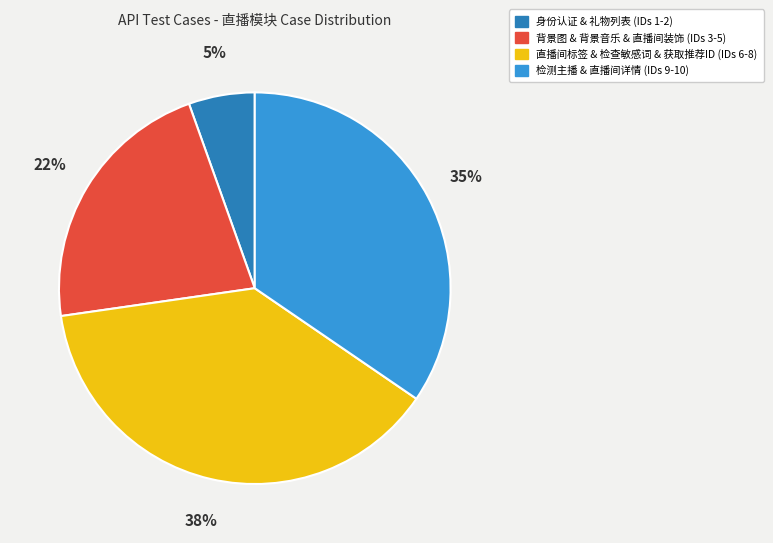

Is there any slice that represents more than half of the pie?

No